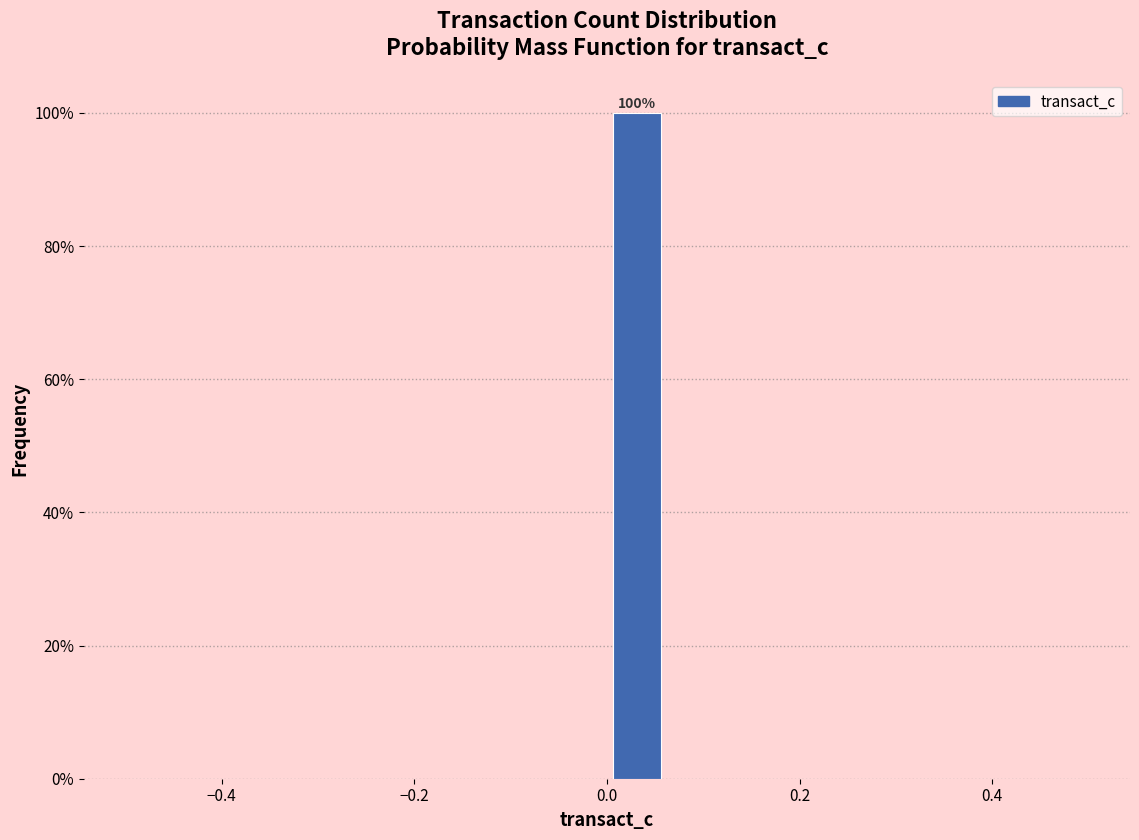

Read against the x-axis, roughly where is the centre of the tallest bar?

0.04